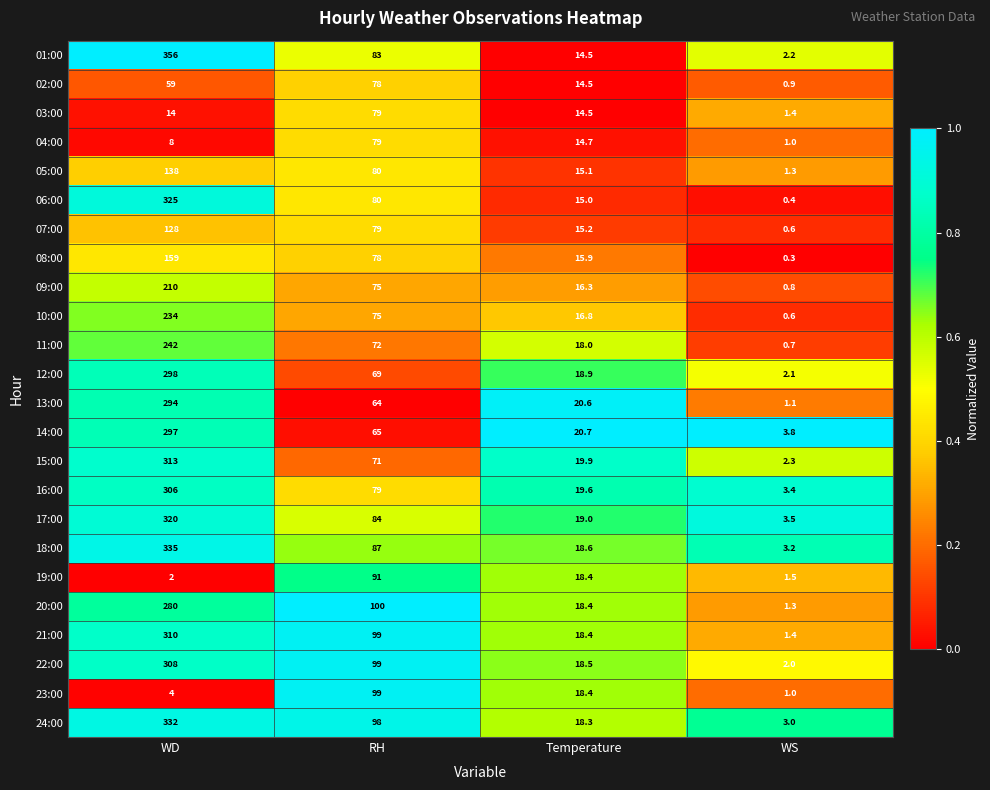

At which label does 24:00 first exceed 98?

WD